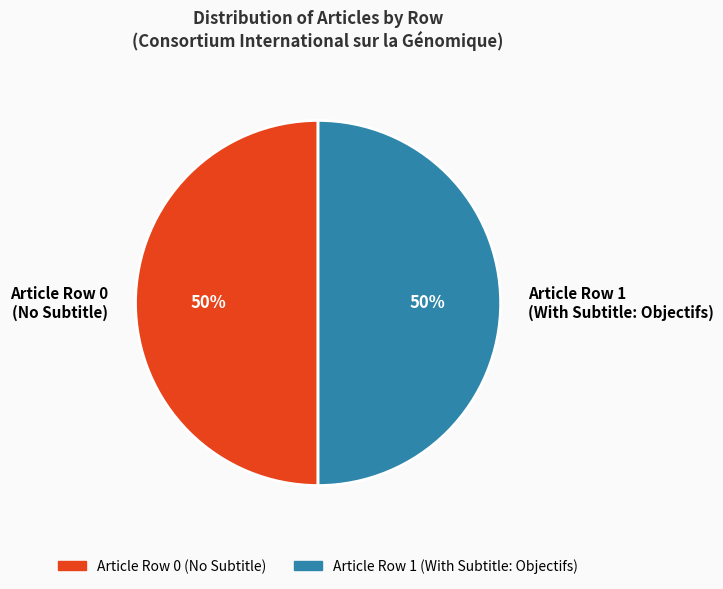

Combined, do Article Row 1 (With Subtitle: Objectifs) and Article Row 0 (No Subtitle) account for over 50%?

Yes